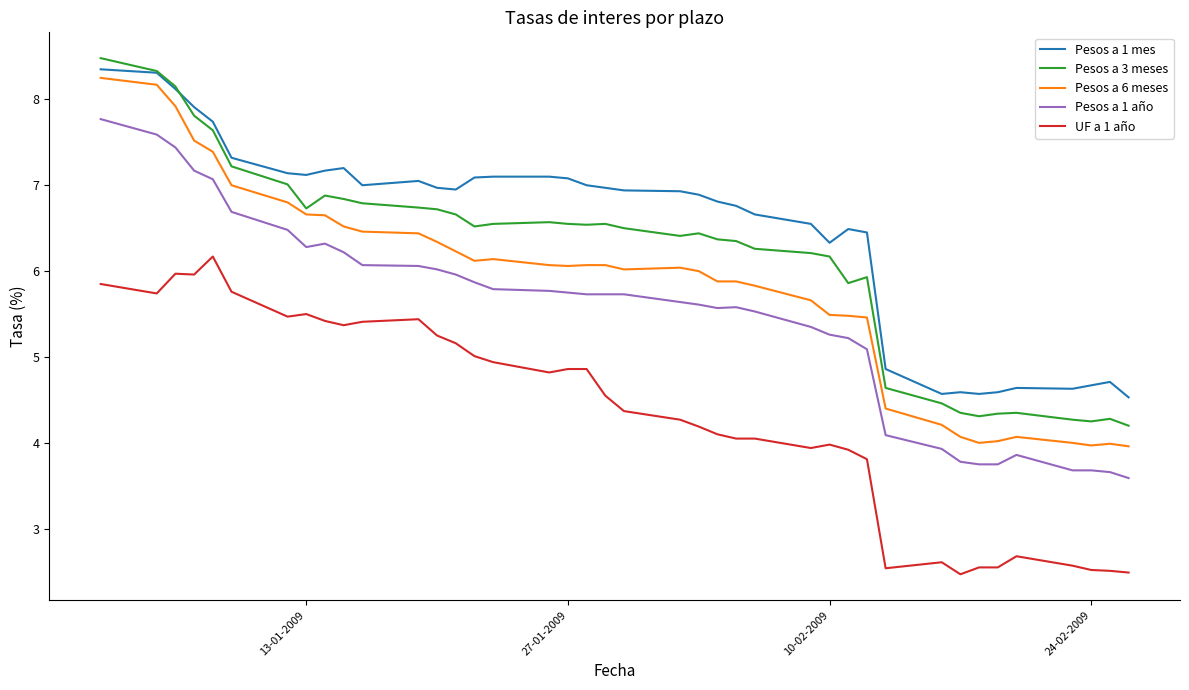

Which series has the largest total across all categories?

Pesos a 1 mes